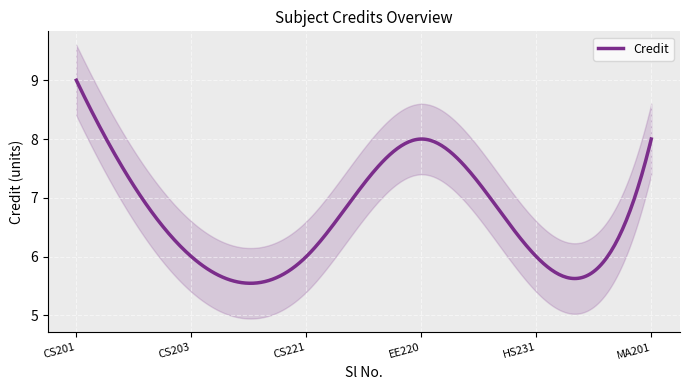

What is the smallest value displayed?

6